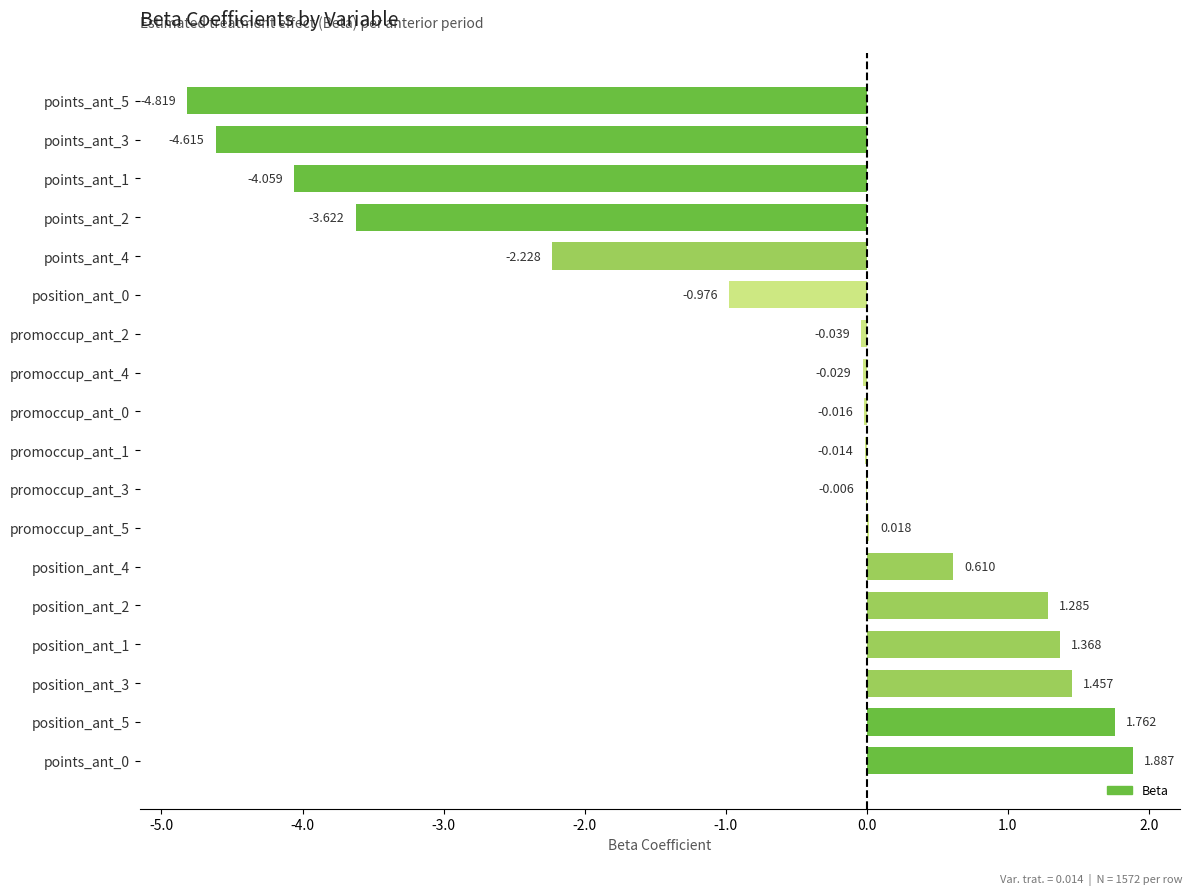

Are the bars horizontal?

Yes